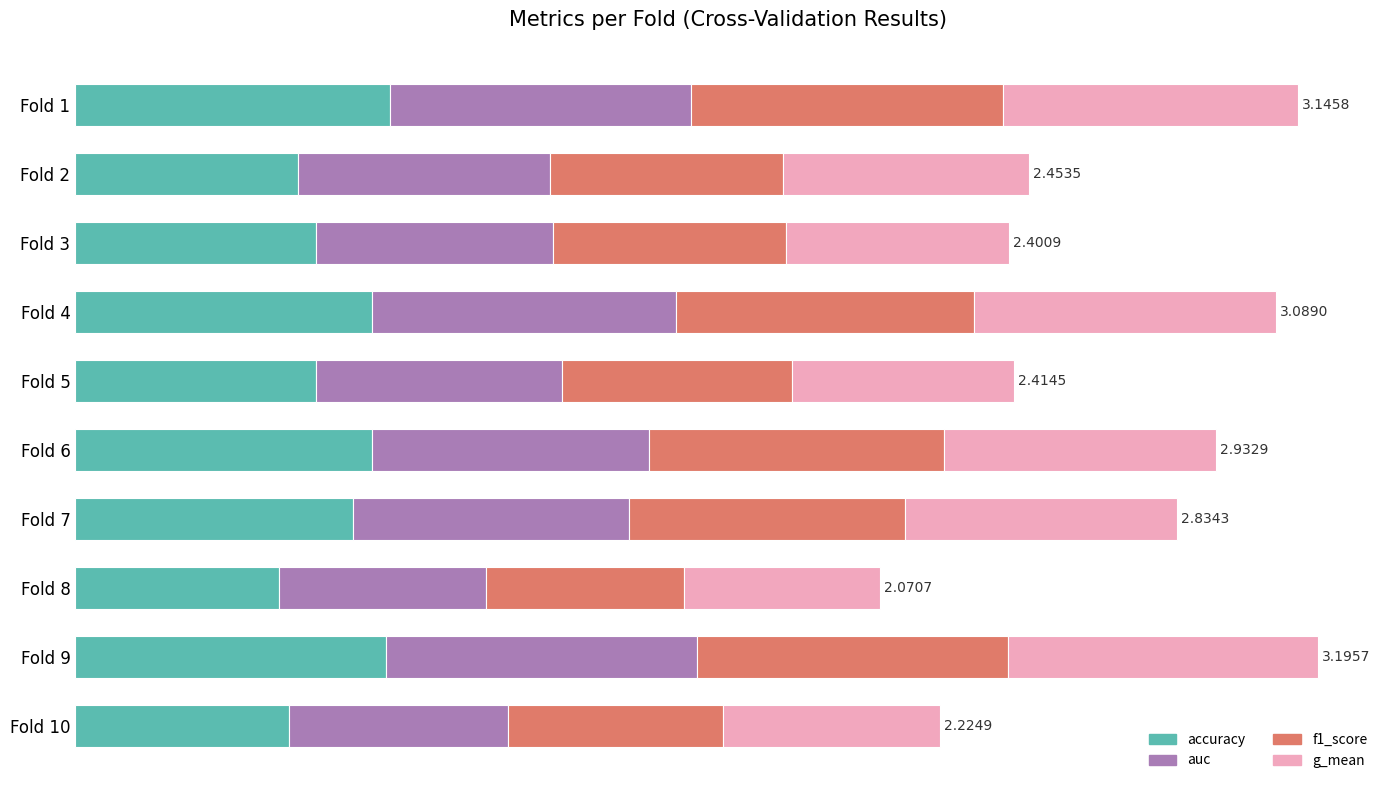

What are all the series names shown in the legend?

accuracy, auc, f1_score, g_mean